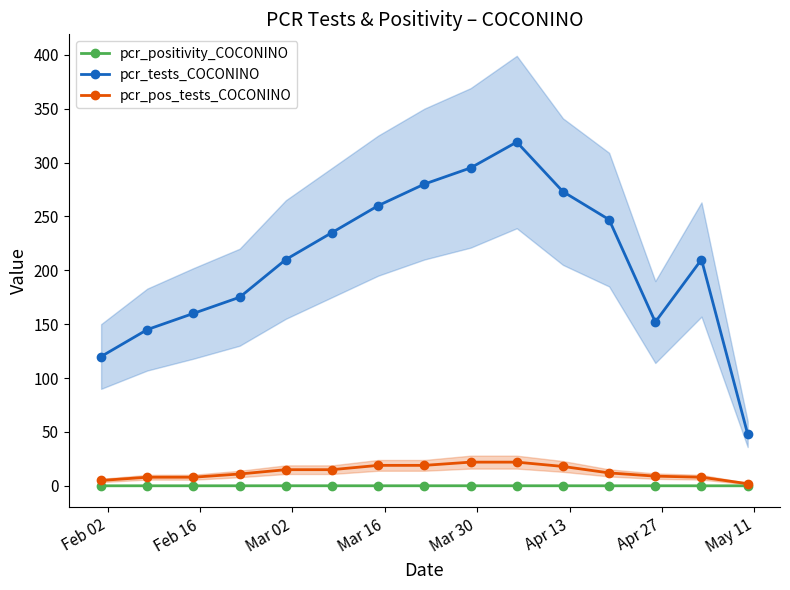

Is it true that pcr_pos_tests_COCONINO equals 6.9 at May 11?

False